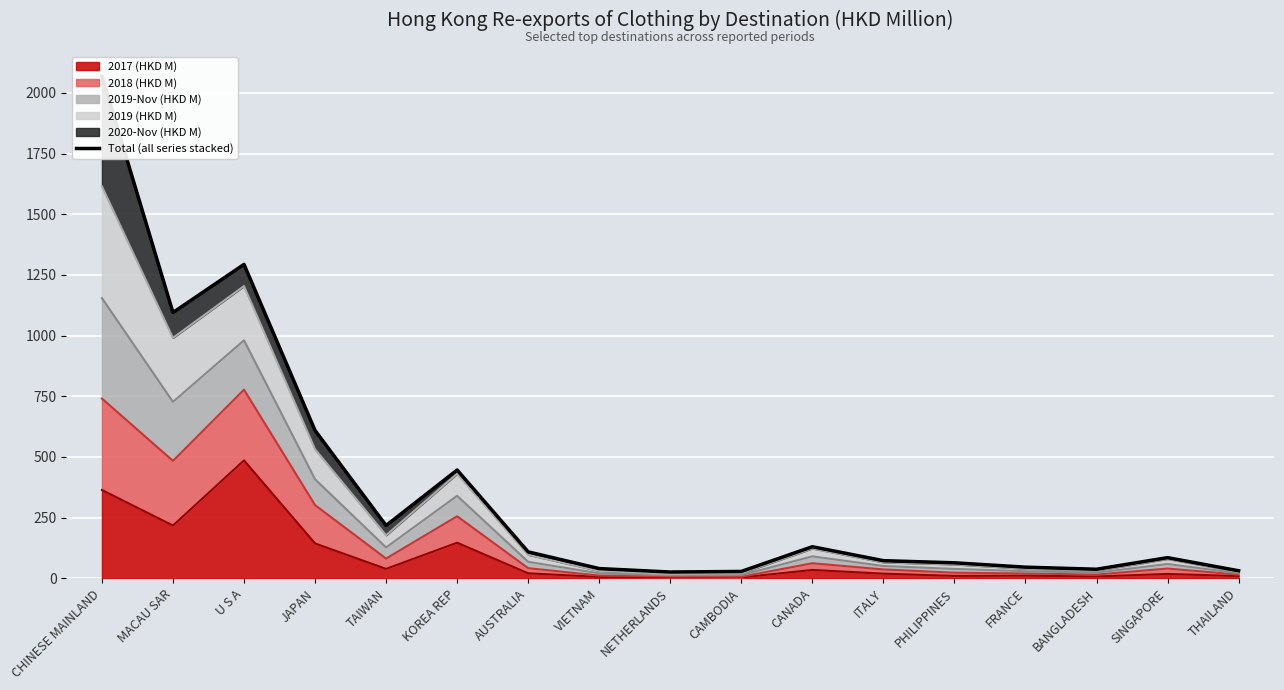

How many interior local valleys (lower than both neighbors) does the data have?

4